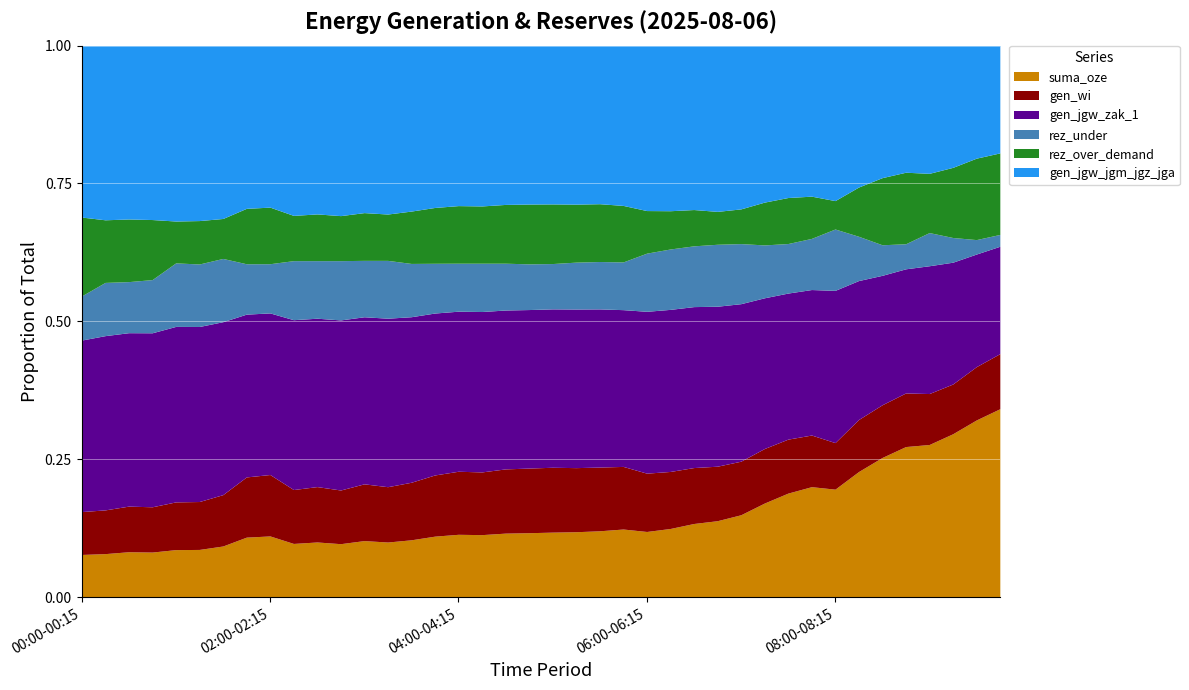

Between which two adjacent categories do suma_oze and gen_jgw_zak_1 first intersect?

08:15-08:30 and 08:30-08:45